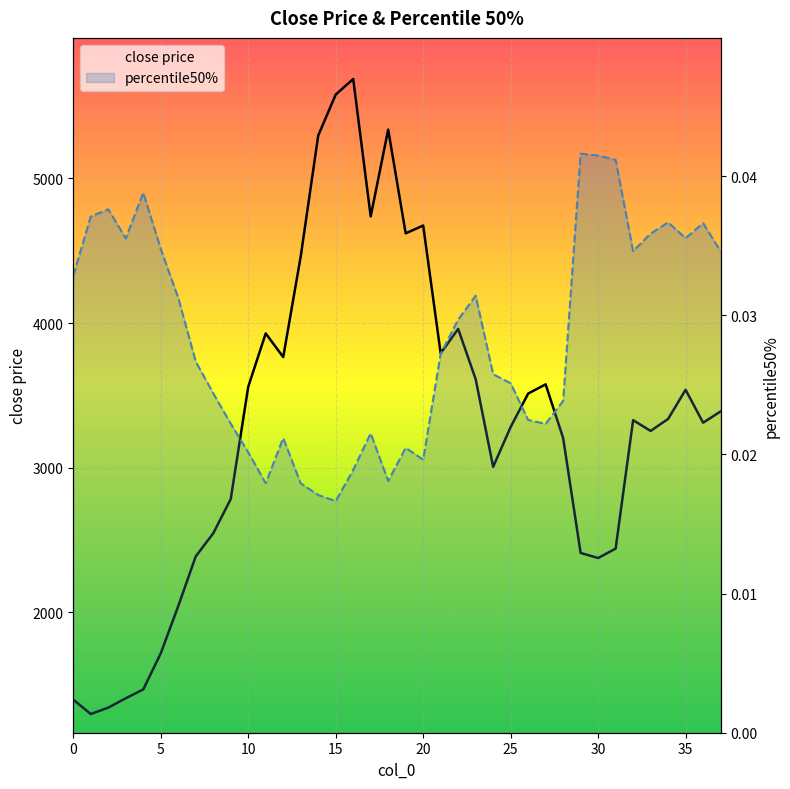

Reading left to right, what are all the values shown in this chart?

close price: 1394.0	1294.3	1338.7	1403.3	1464.5	1714.4	2041.0	2385.3	2544.6	2781.8	3558.7	3928.0	3764.1	4460.6	5296.8	5580.8	5688.5	4737.4	5338.3	4620.4	4674.6	3790.5	3959.1	3611.3	3004.8	3280.4	3511.7	3575.7	3204.2	2409.0	2373.7	2438.9	3327.8	3253.3	3336.3	3538.0	3310.1	3388.0
percentile50%: 0.0	0.0	0.0	0.0	0.0	0.0	0.0	0.0	0.0	0.0	0.0	0.0	0.0	0.0	0.0	0.0	0.0	0.0	0.0	0.0	0.0	0.0	0.0	0.0	0.0	0.0	0.0	0.0	0.0	0.0	0.0	0.0	0.0	0.0	0.0	0.0	0.0	0.0